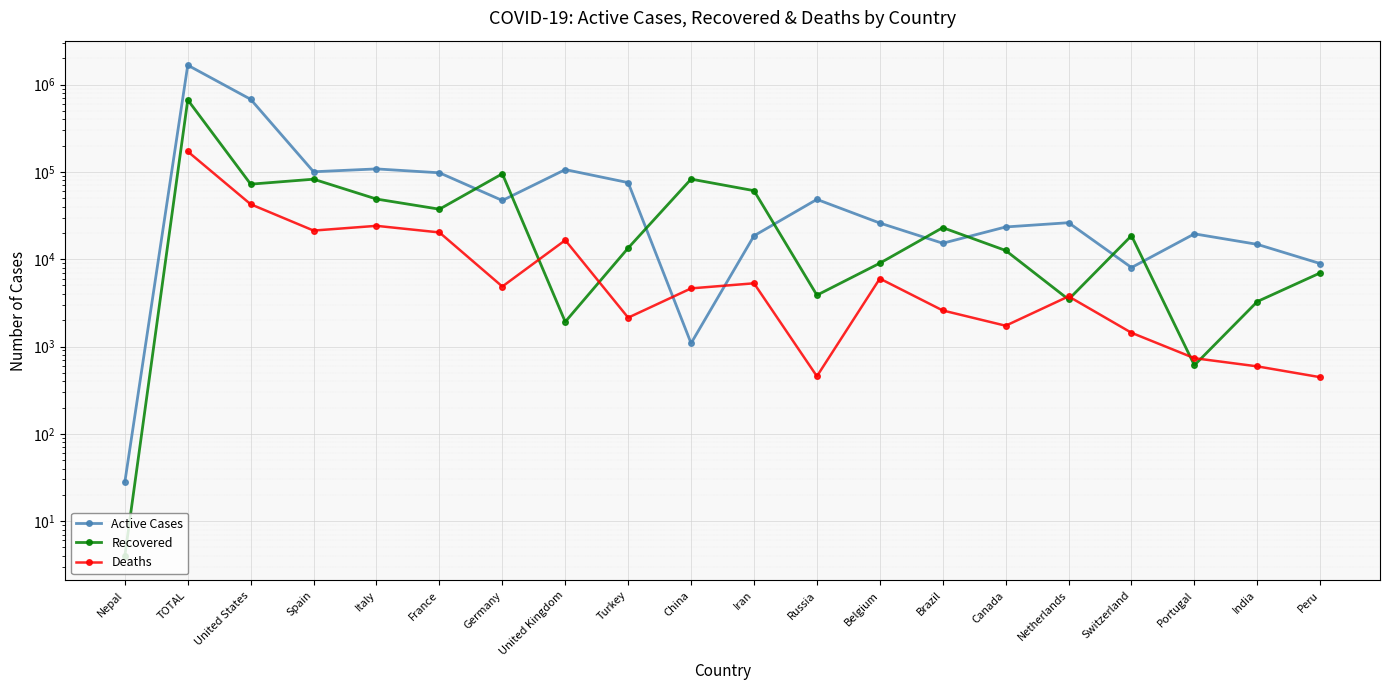

At which label does Active Cases reach its peak?

TOTAL